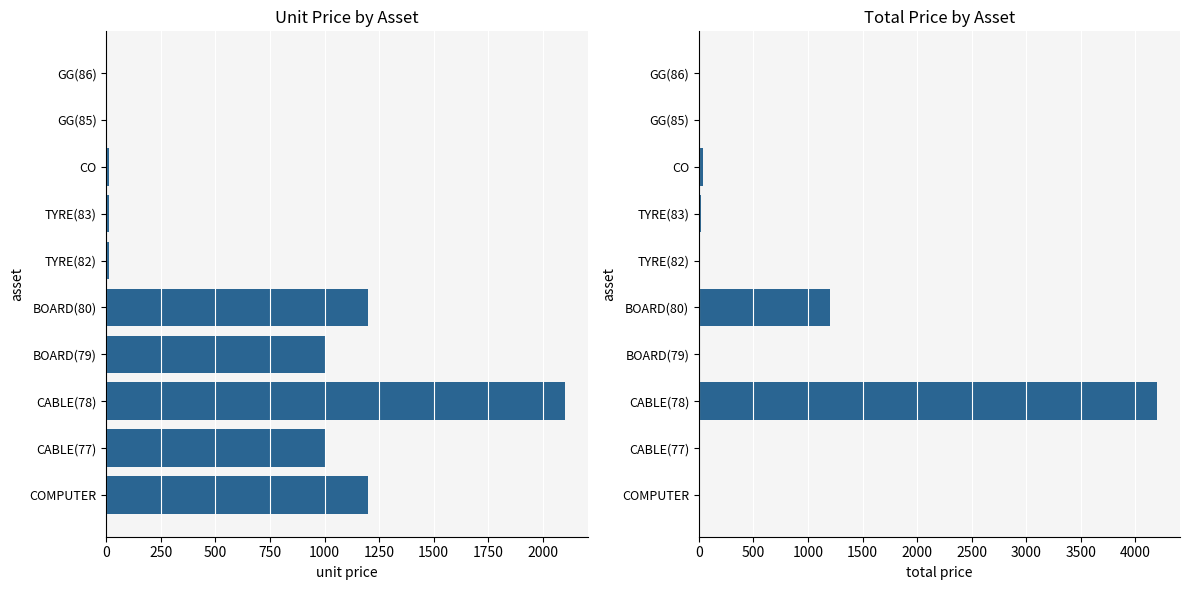

What is the value of the UNIT PRICE bar at the 4th from the left?

1000